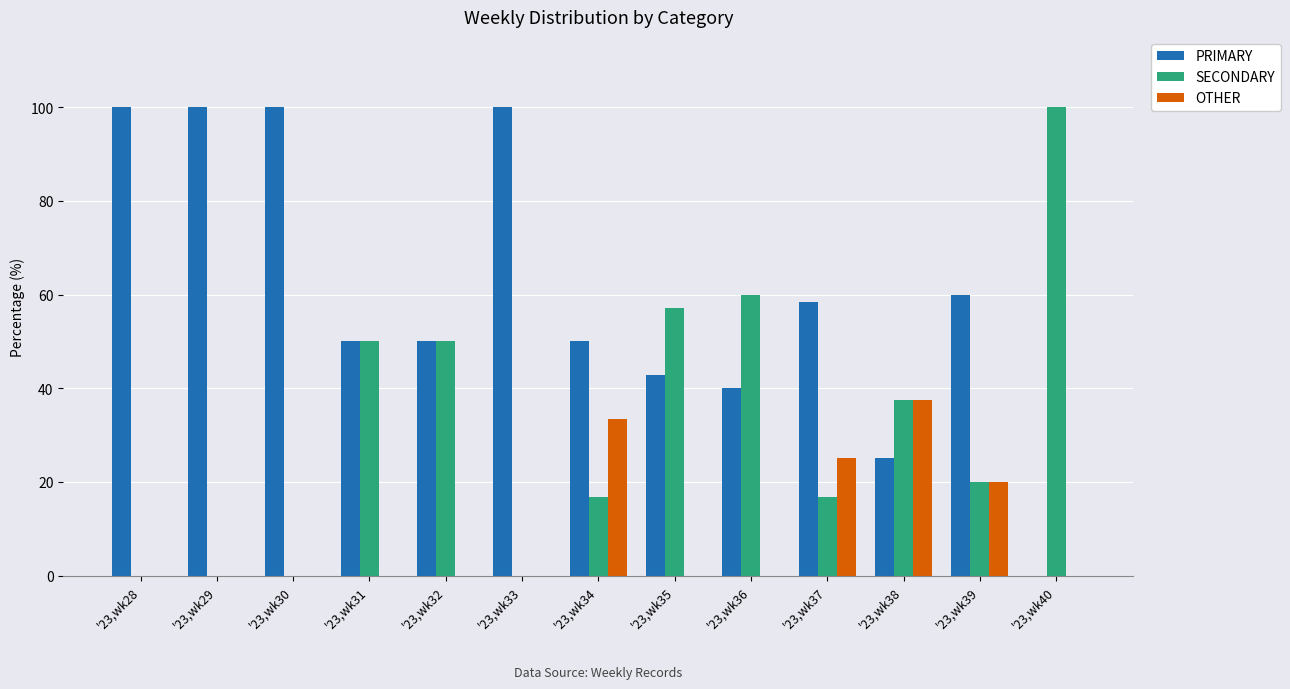

How many distinct data groups are displayed?

3